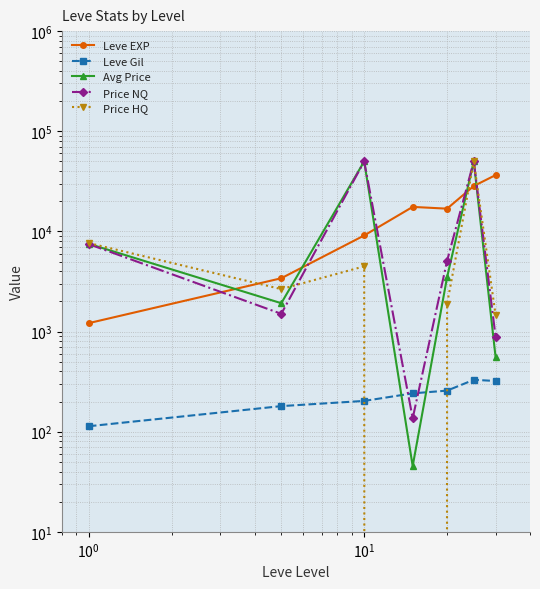

What are all the series names shown in the legend?

Leve EXP, Leve Gil, Avg Price, Price NQ, Price HQ